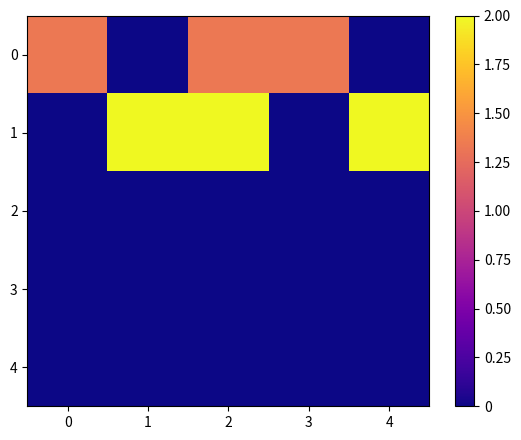

What is the maximum value shown in the chart?

2.0